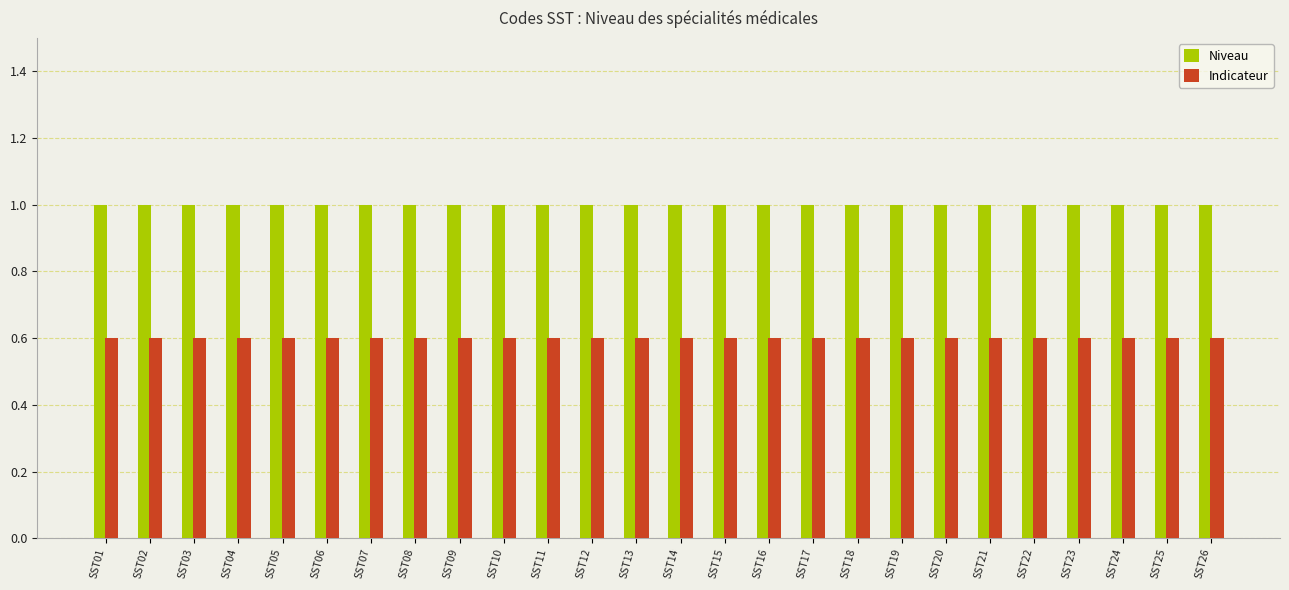

What is the approximate value of Indicateur at SST06?

0.6